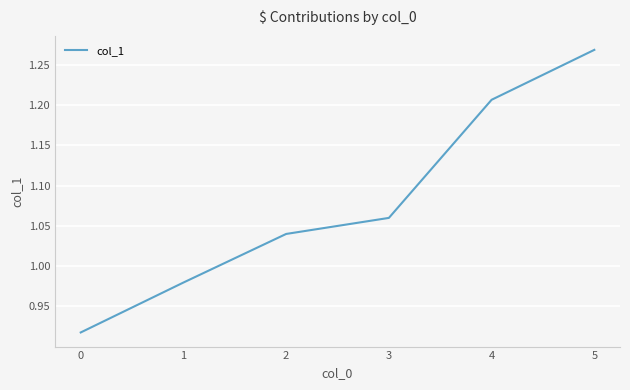

Which label corresponds to the largest value in the chart?

5